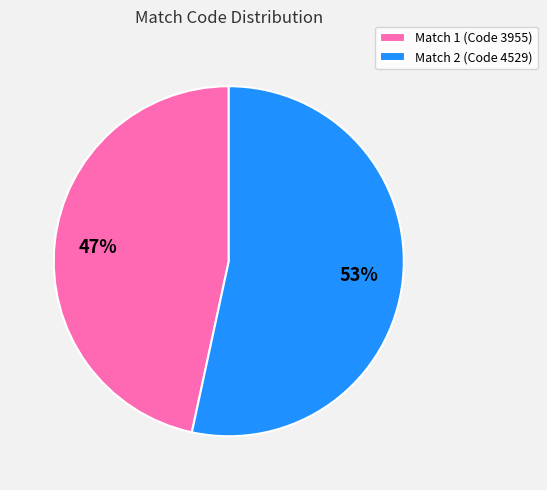

Which slice is the largest?

Match 2 (Code 4529)